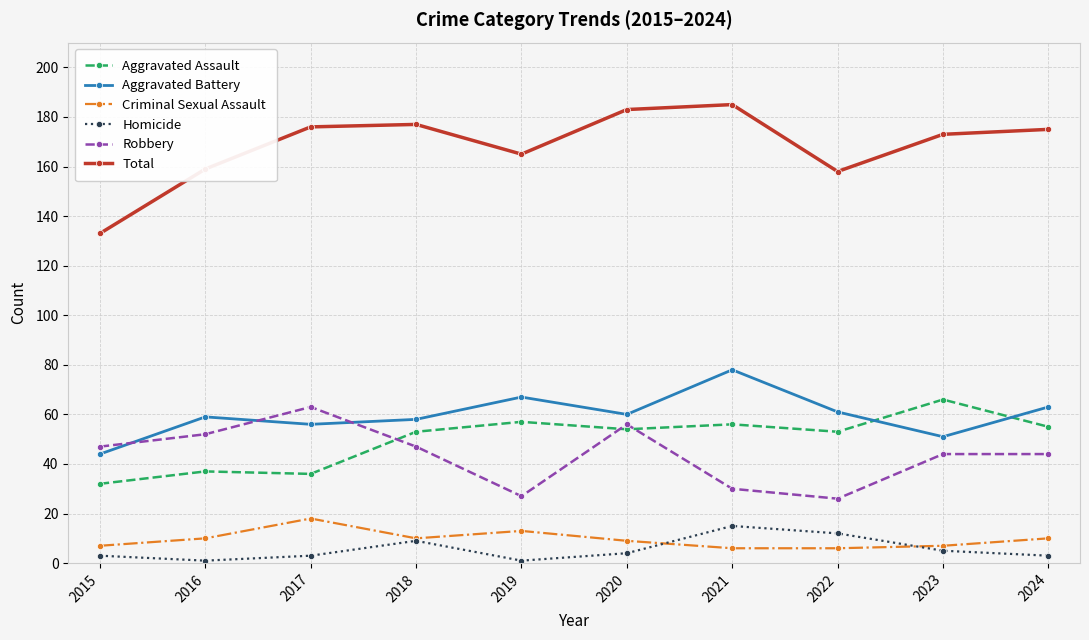

At which category does Total reach its first local valley?

2019